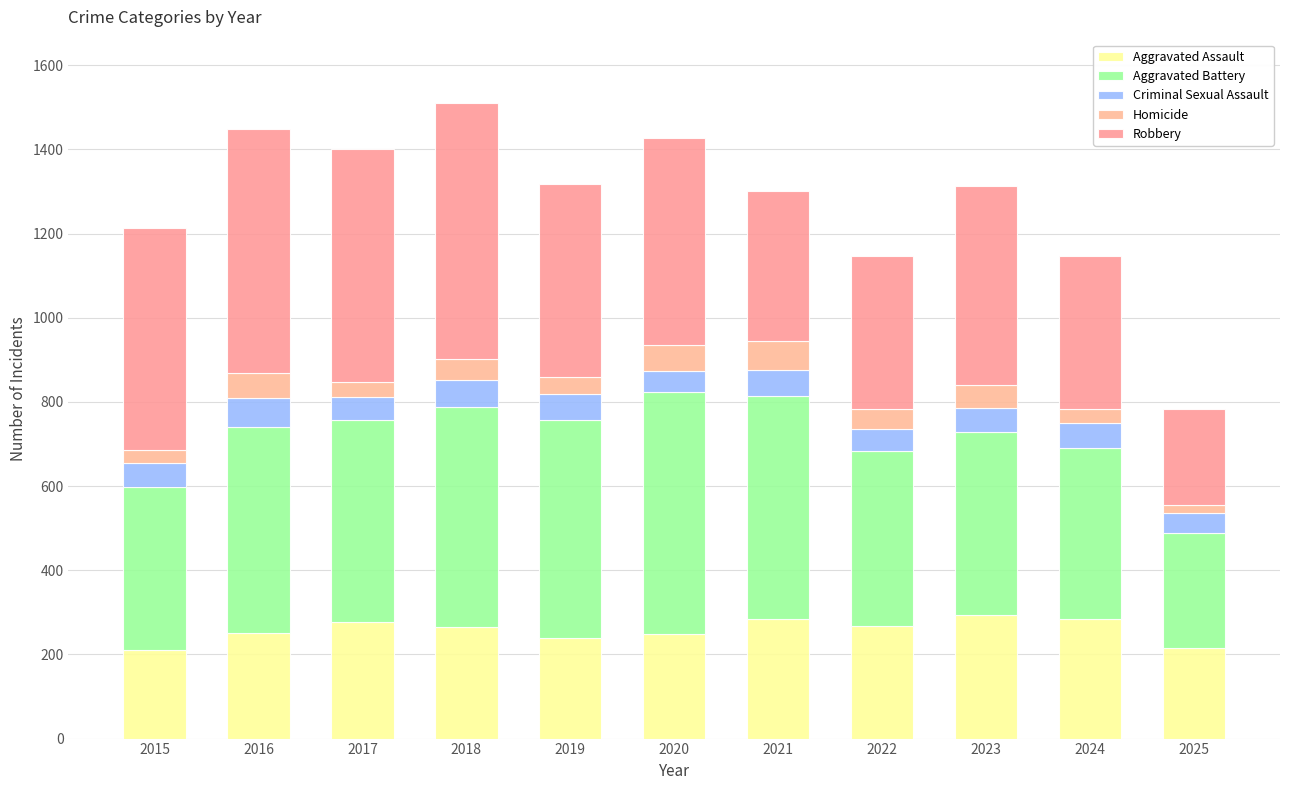

Are the bars horizontal?

No